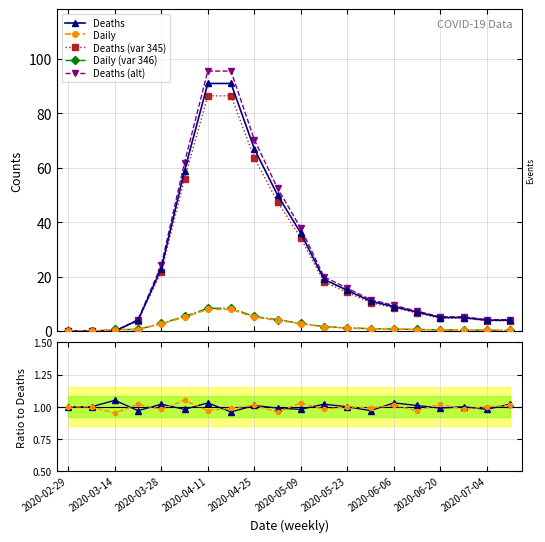

Is the value of Deaths at 2020-05-09 greater than the value of Daily at 2020-03-14?

Yes